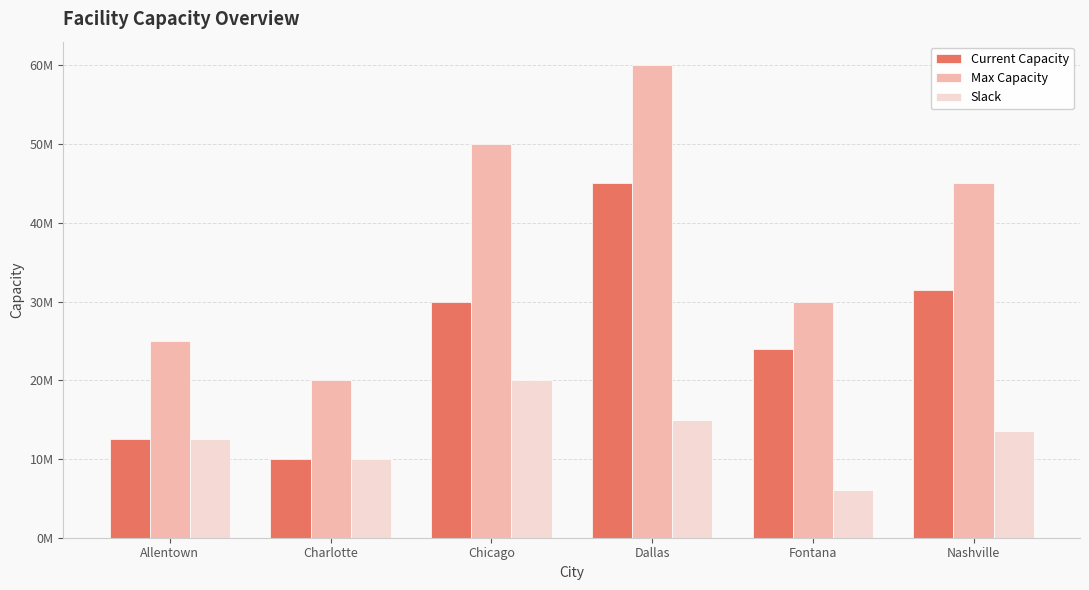

Are the bars horizontal?

No